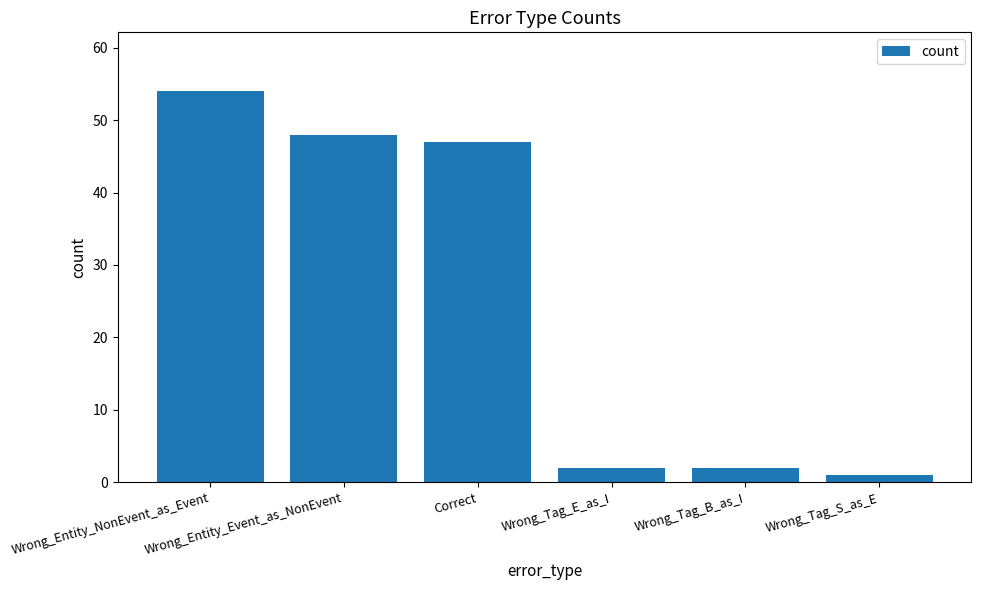

What is the difference between the maximum and minimum values?

53